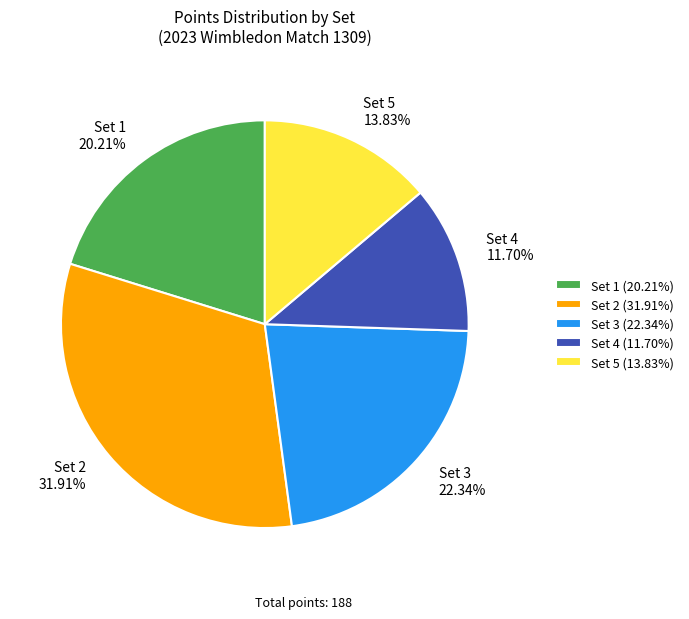

Approximately how many times larger is the value at Set 1 compared to Set 3?

0.9